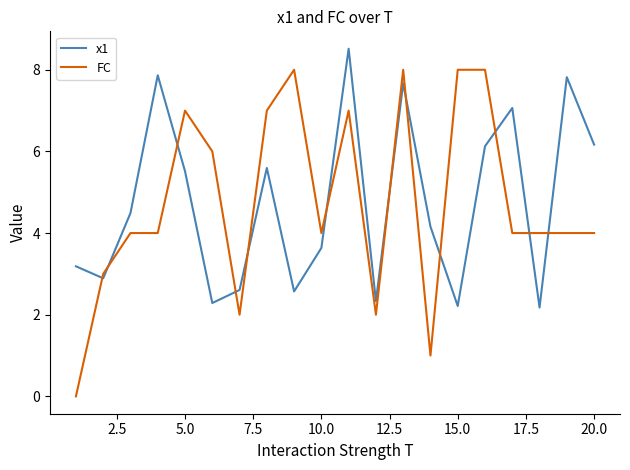

Which series has the largest range (max minus min)?

FC